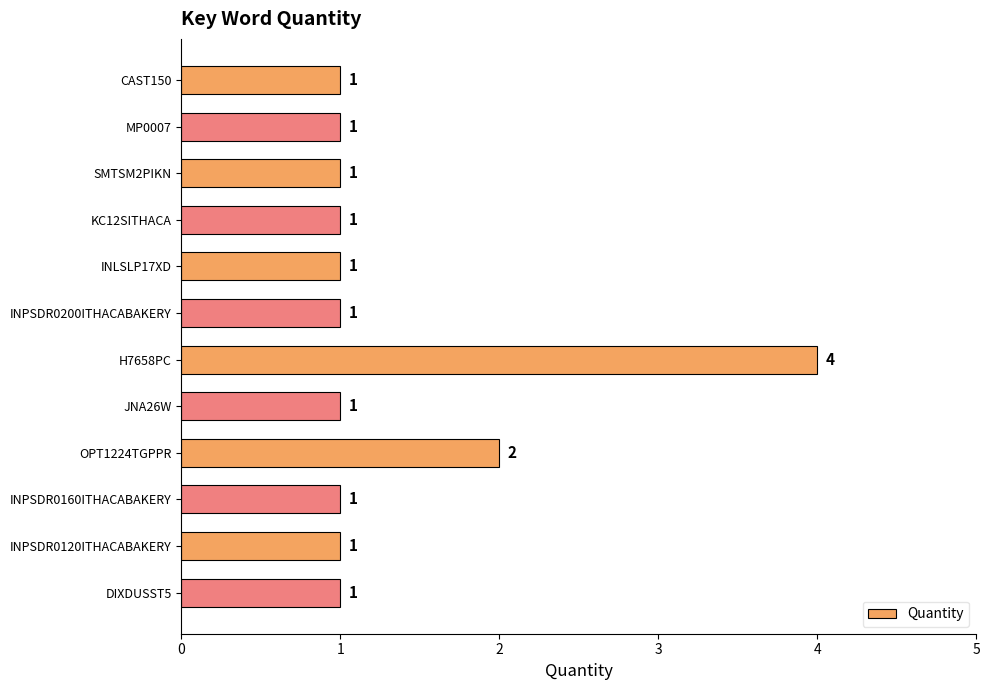

How many values are between 1 and 2?

11